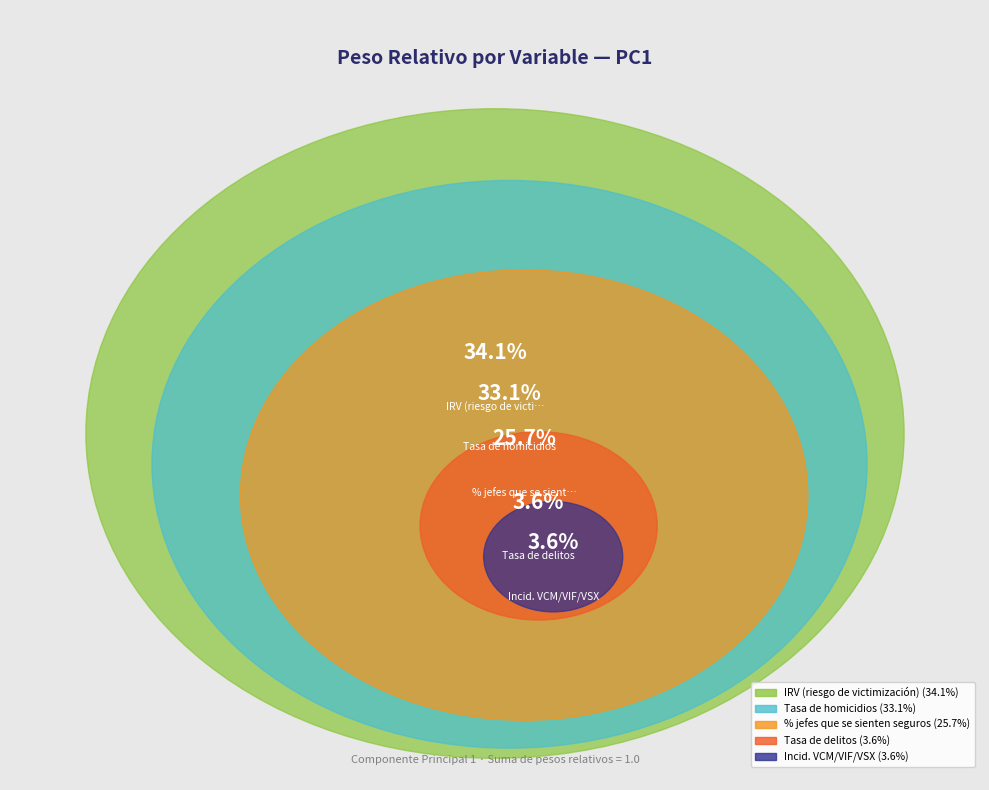

Count the number of slices in the pie.

5